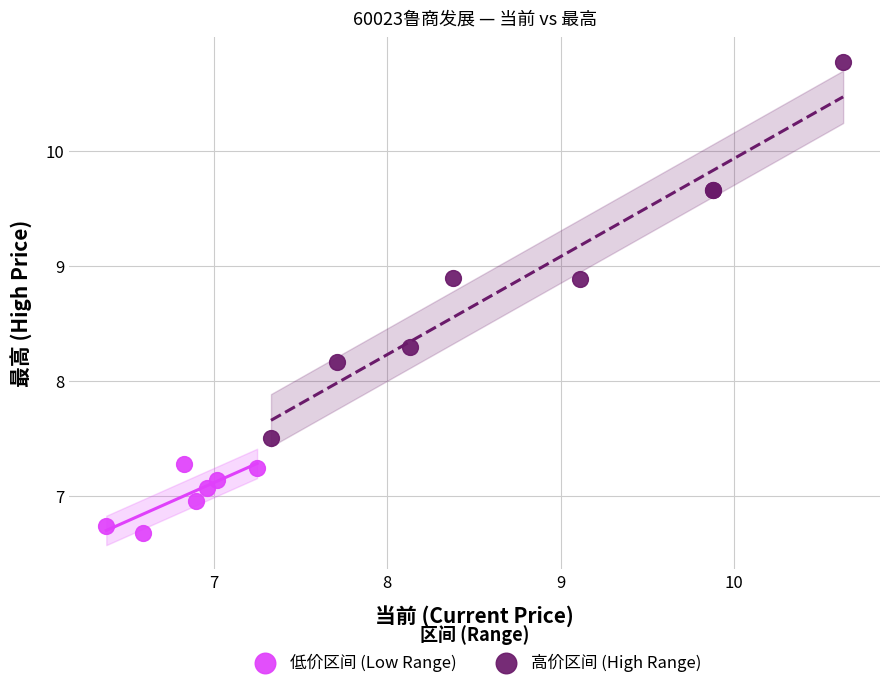

Which series contains the highest Y value?

高价区间 (High Range)